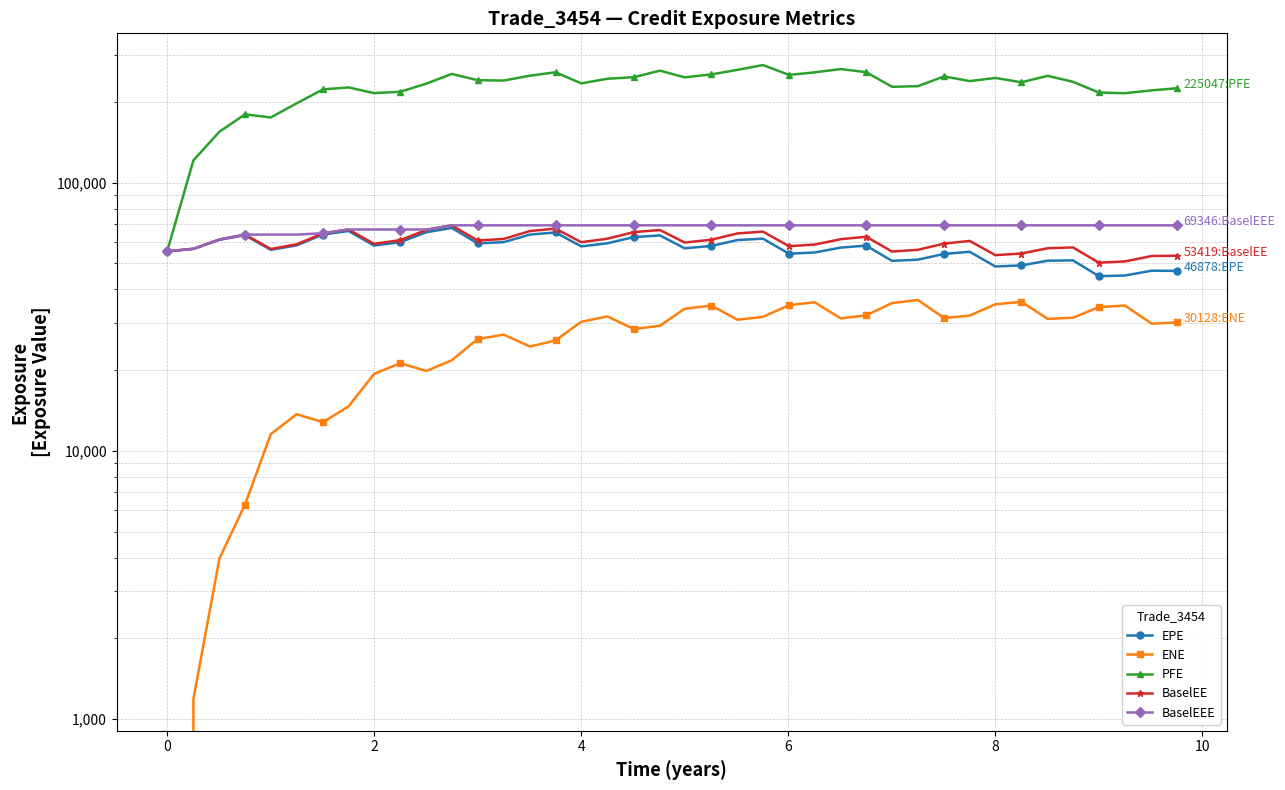

True or false: BaselEEE has more than 1 points higher than both neighbors.

False